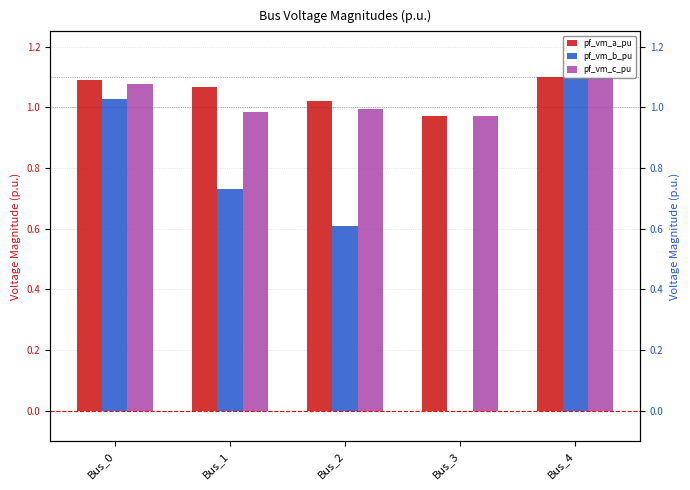

How many bars are there in each group?

3